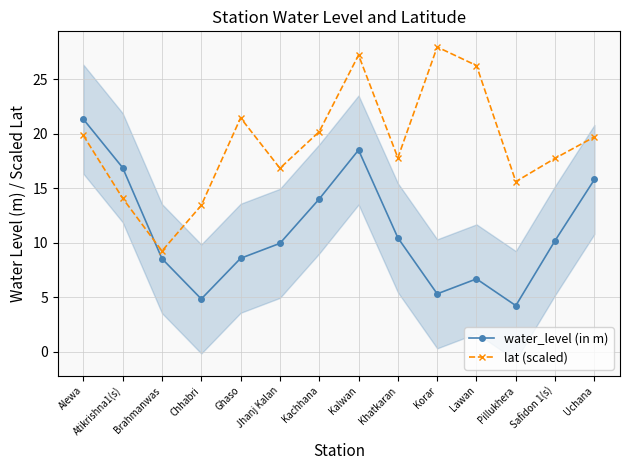

List the series in order of their overall mean, lowest first.

water_level (in m), lat (scaled)